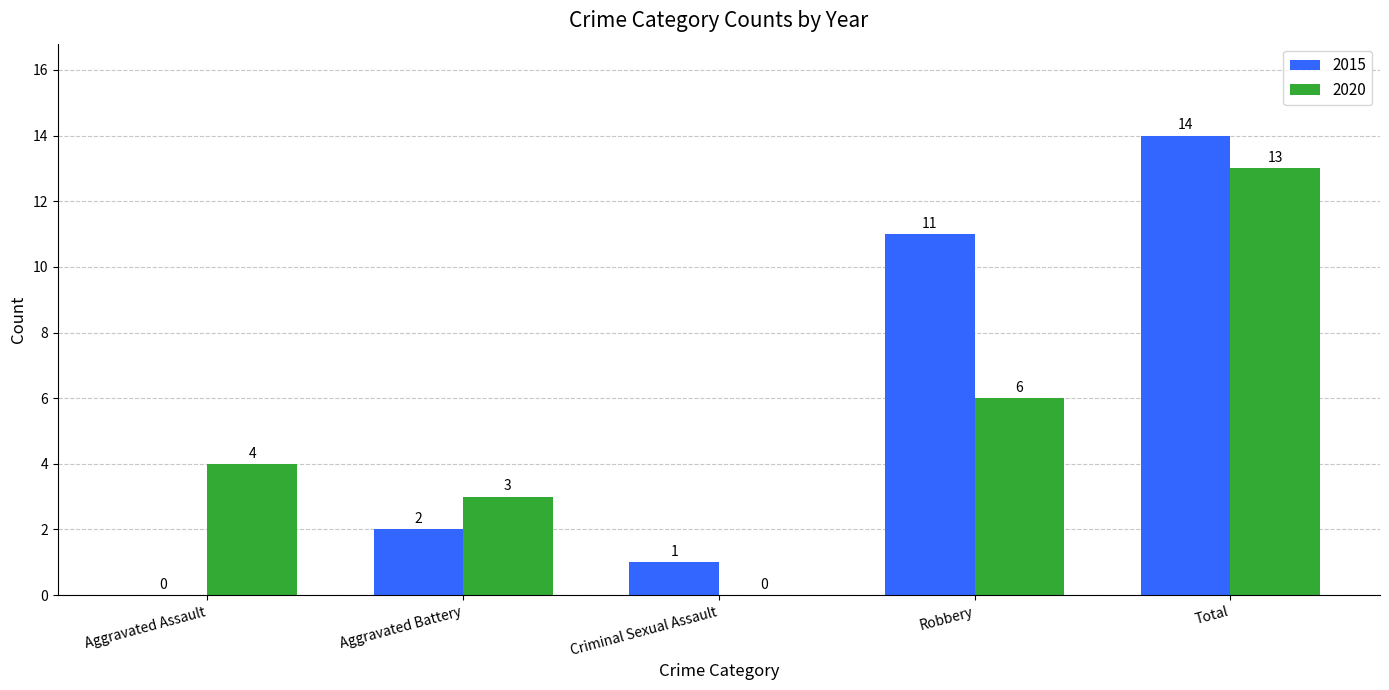

Count the number of categories in the chart.

5